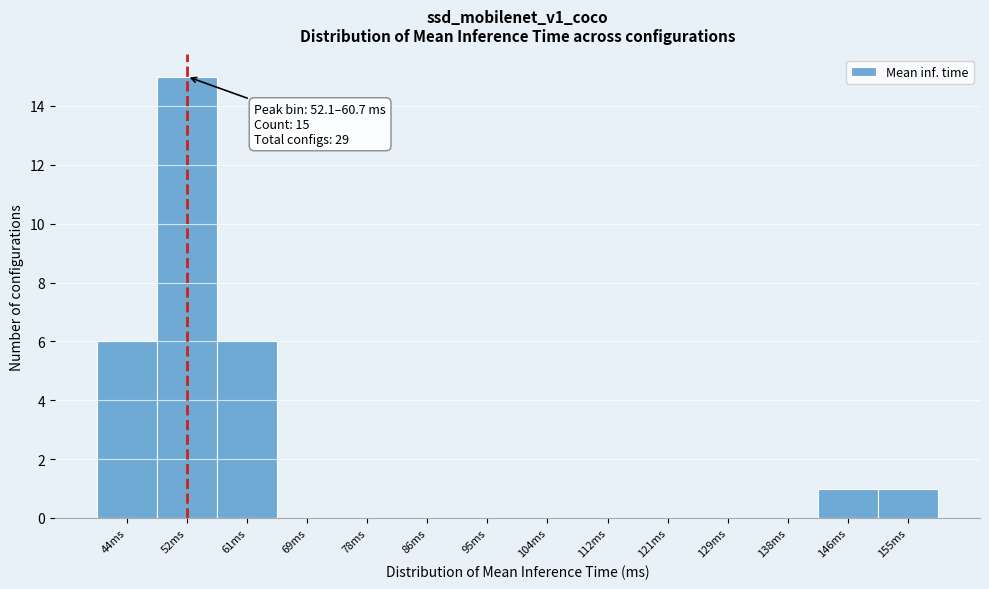

Reading right to left, list all the values displayed in this chart.

155ms=1	146ms=1	138ms=0	129ms=0	121ms=0	112ms=0	104ms=0	95ms=0	86ms=0	78ms=0	69ms=0	61ms=6	52ms=15	44ms=6